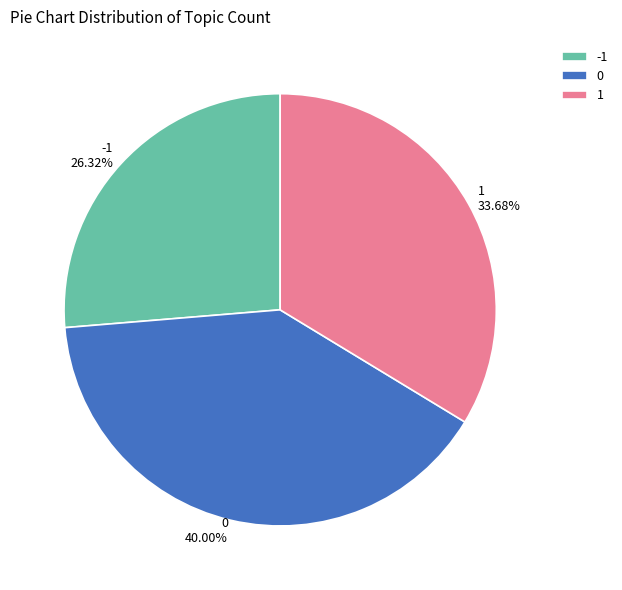

Is there any slice that represents more than half of the pie?

No